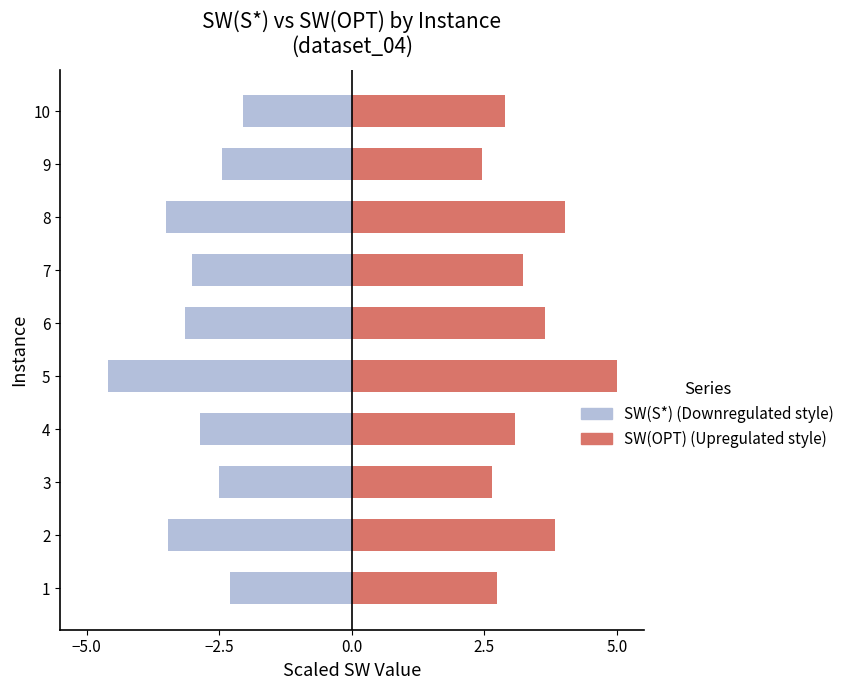

What is the greatest value displayed?

5.0